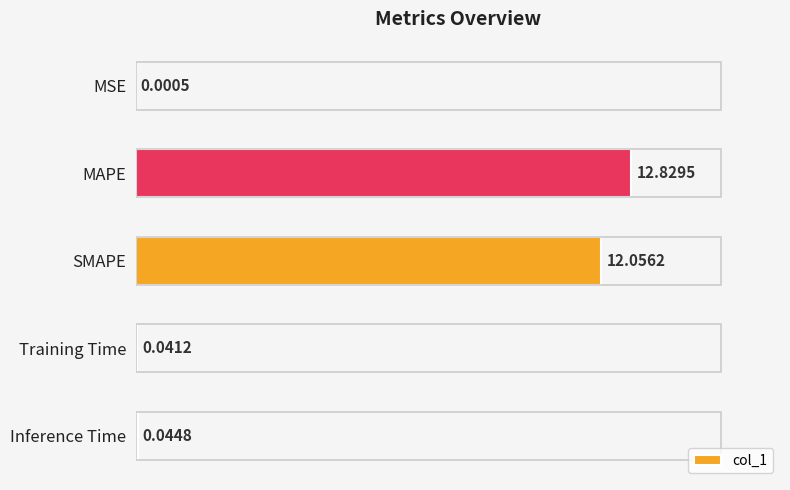

What is the sum of the values at MAPE and Training Time?

12.9